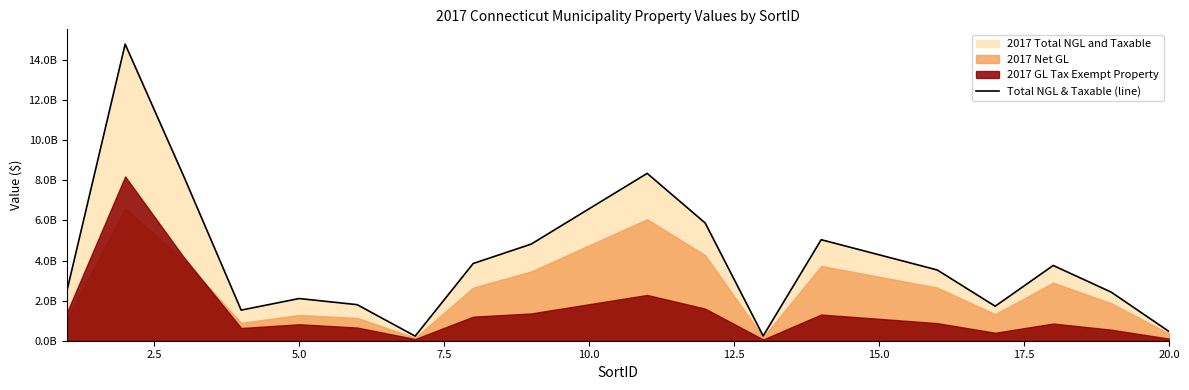

What is the greatest value displayed?

14792882001